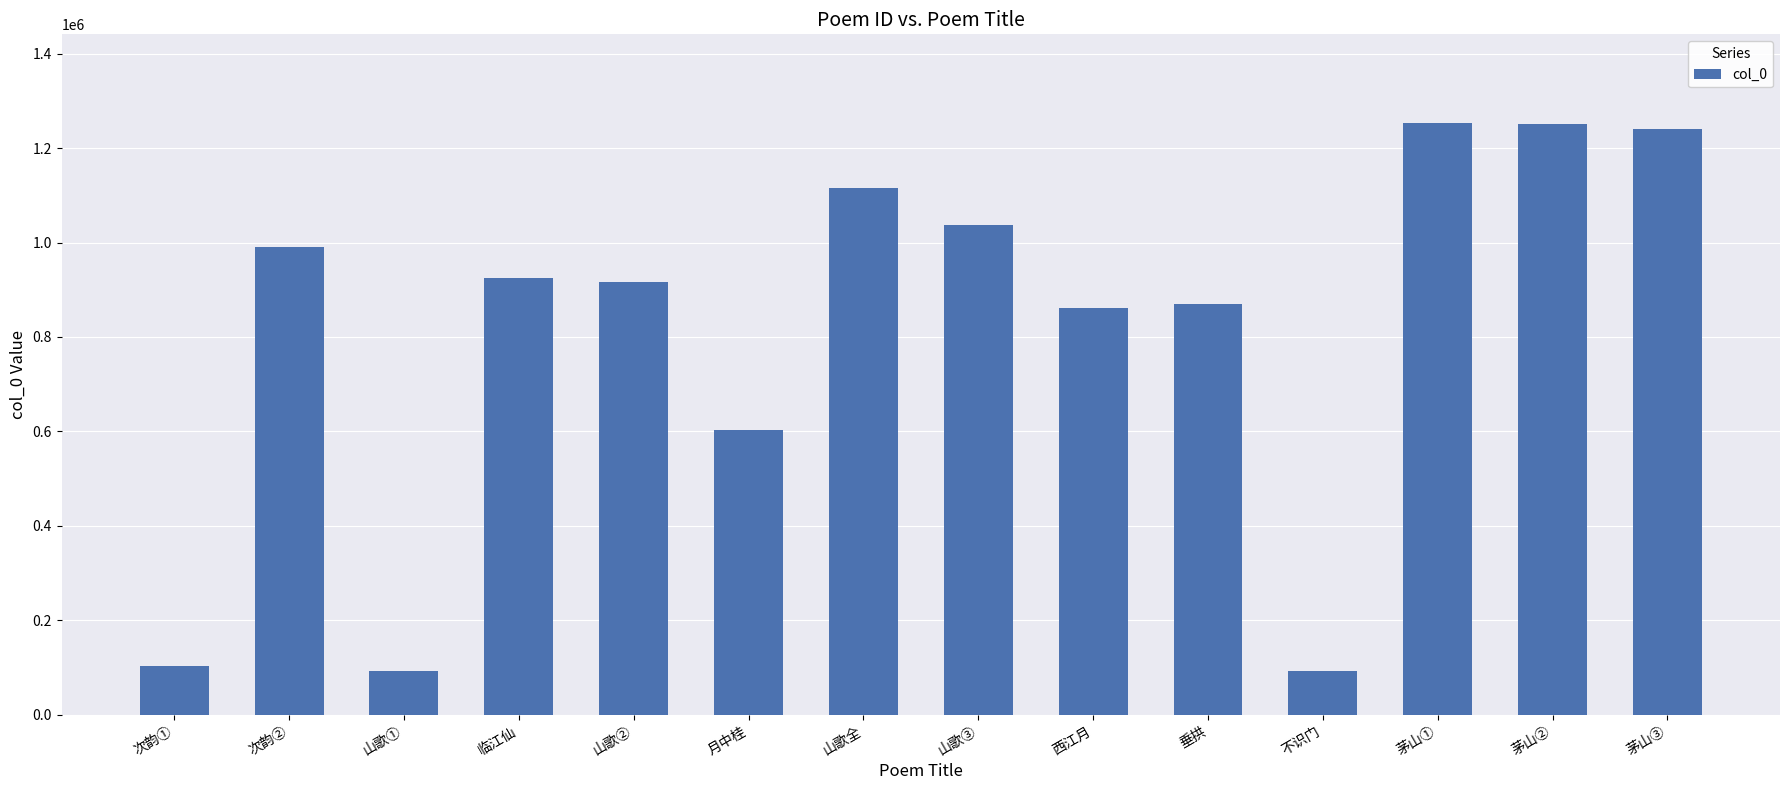

What is the change in value from 次韵② to 山歌③?

+46262